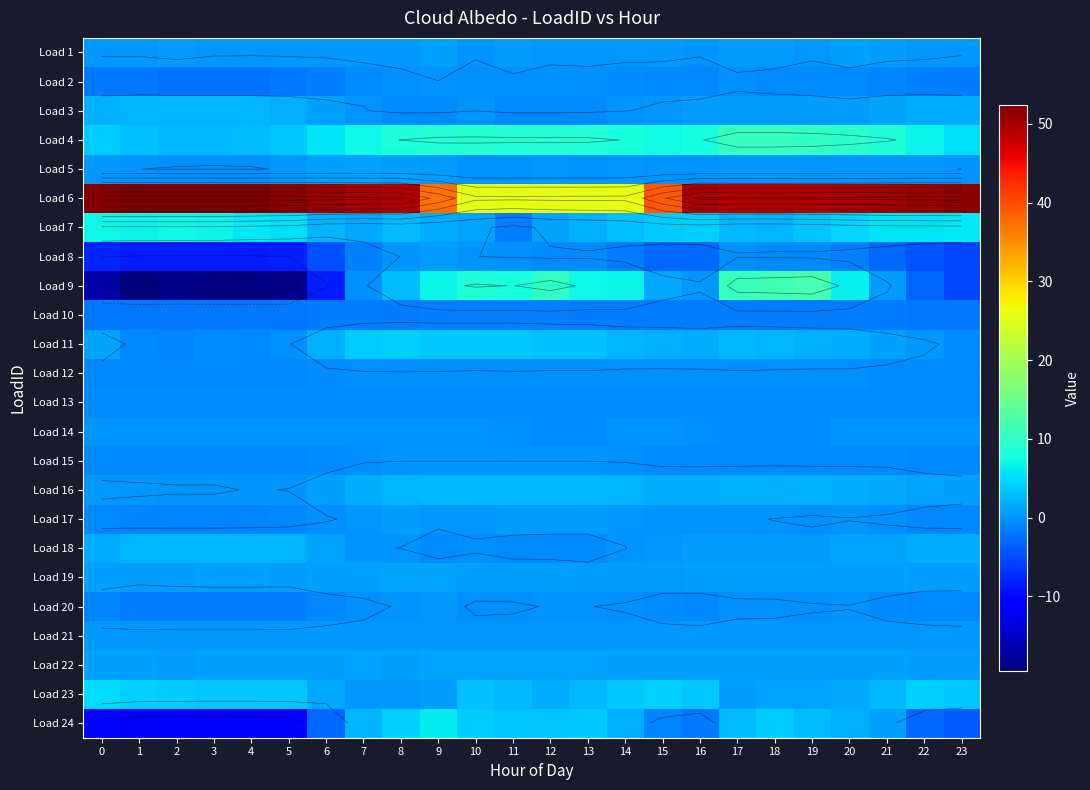

Which has a higher value, 9 or 0?

9